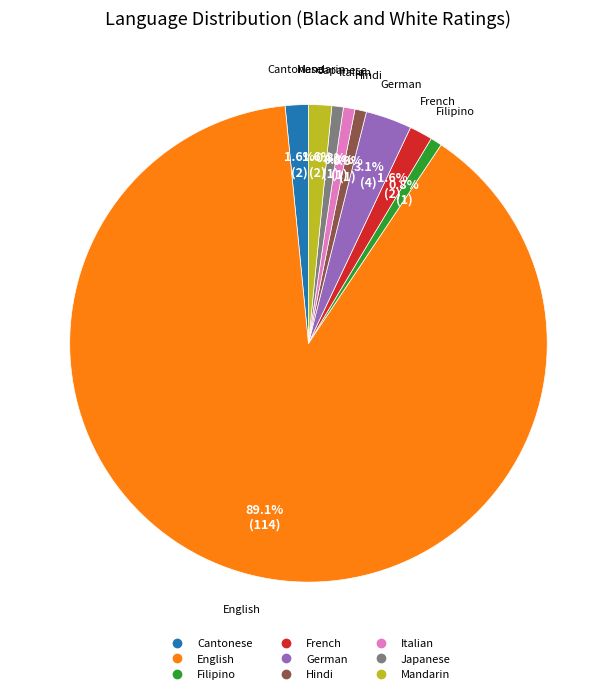

Which category has the biggest portion of the pie?

English